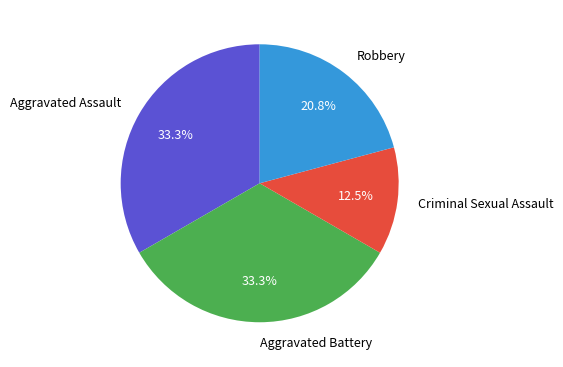

What is the smallest slice in the pie chart?

Criminal Sexual Assault